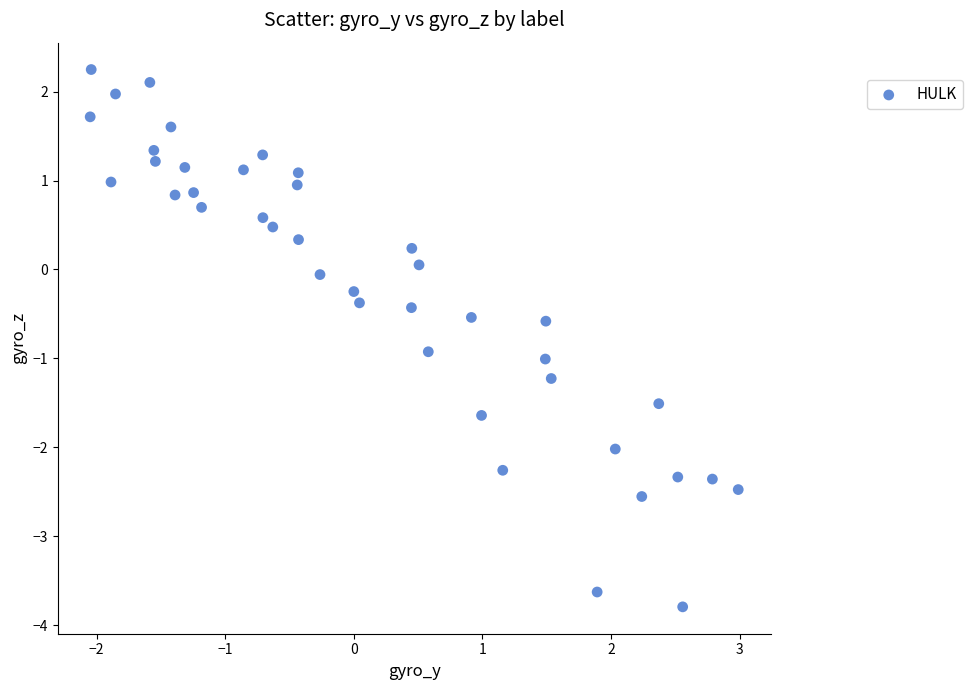

What is the range of X values (max minus min)?

5.0